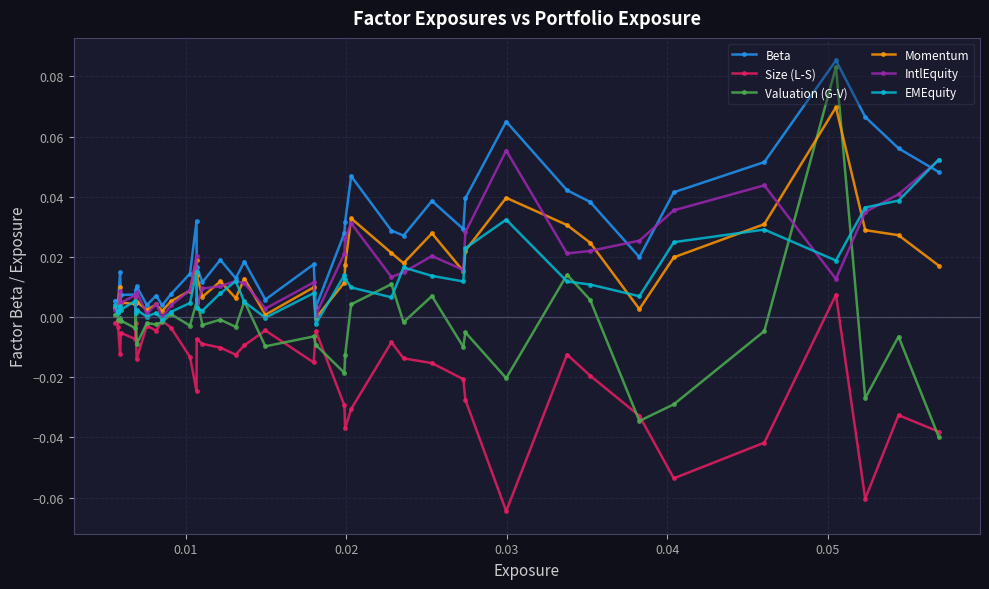

How many categories are shown in the chart?

40